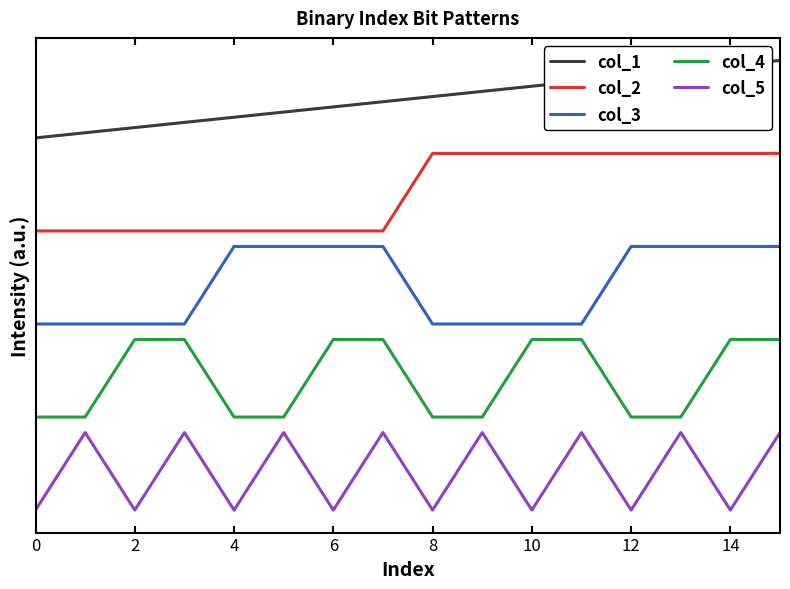

True or false: col_2 and col_1 intersect in this chart.

False